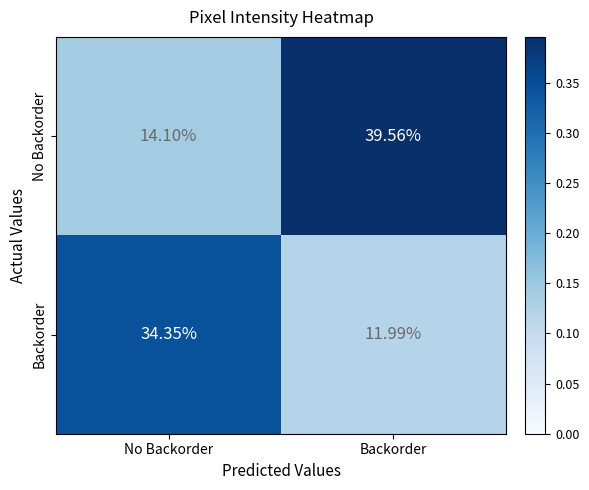

Which series has the largest total across all categories?

No Backorder